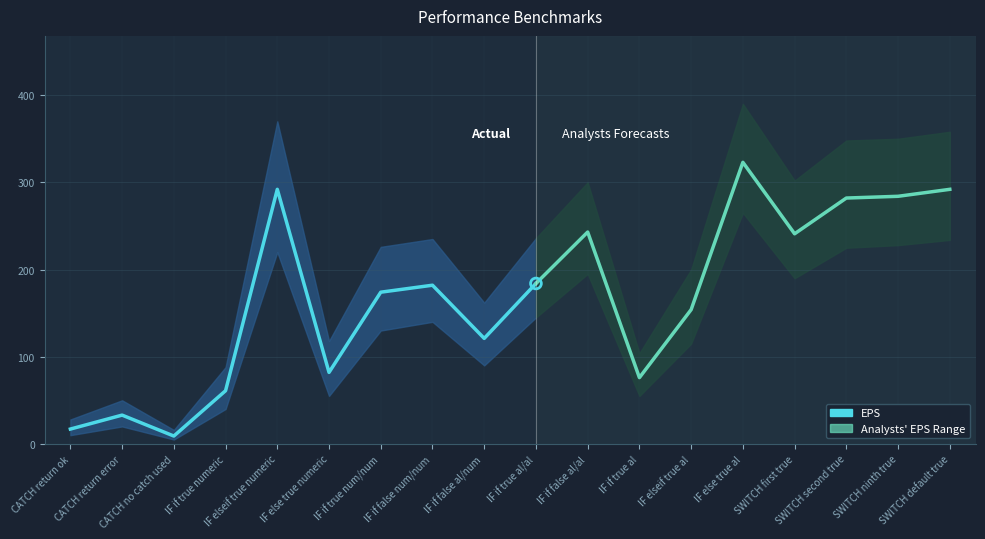

Which has a higher value, CATCH no catch used or CATCH return ok?

CATCH return ok